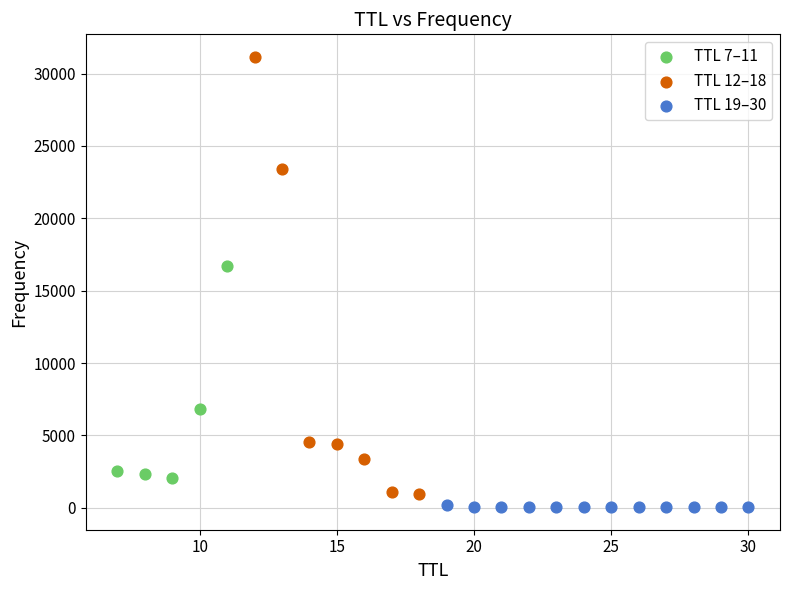

Which series has the largest Y range (max minus min)?

TTL 12–18